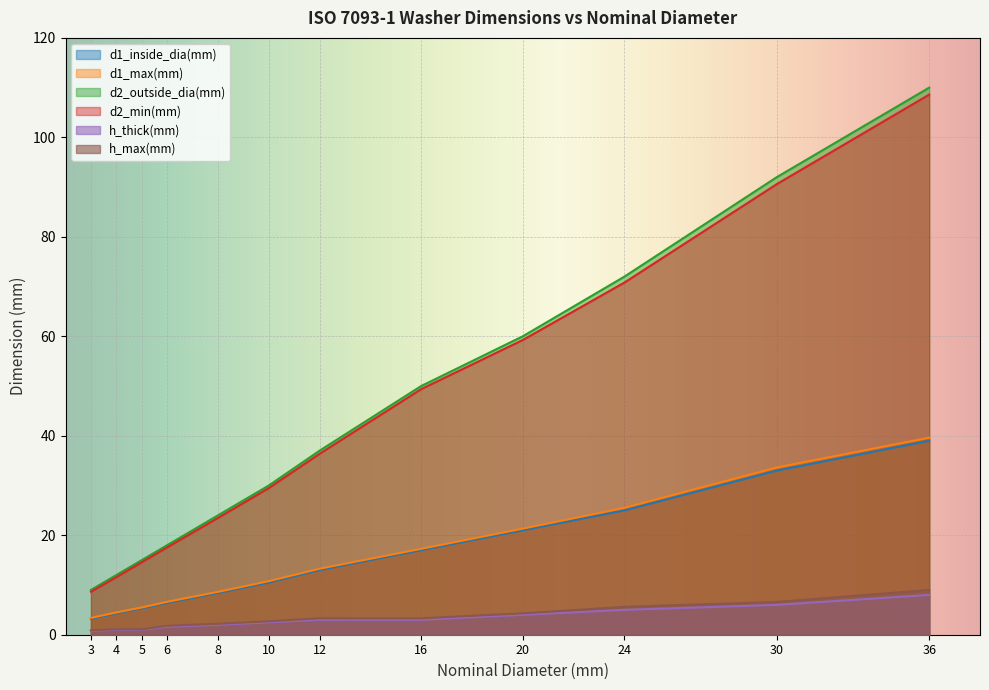

What is the minimum value shown in the chart?

0.8